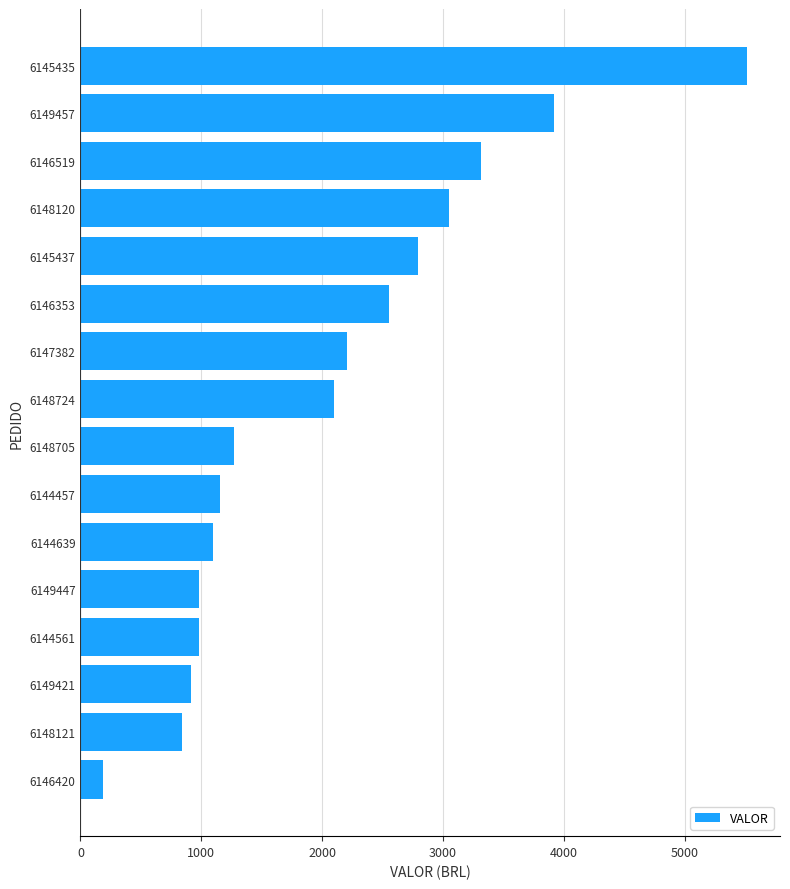

What is the change in value from 6144561 to 6145437?

+1818.1